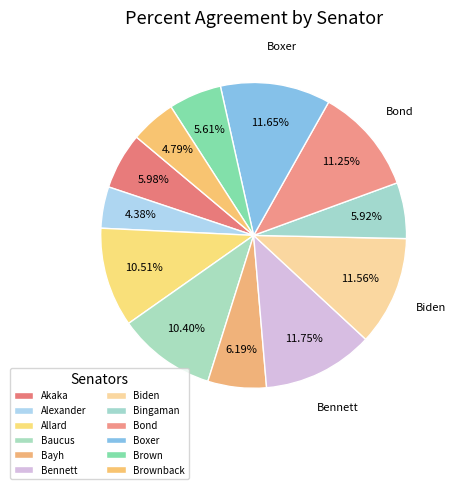

The Bayh slice represents 18% of the pie. True or false?

False